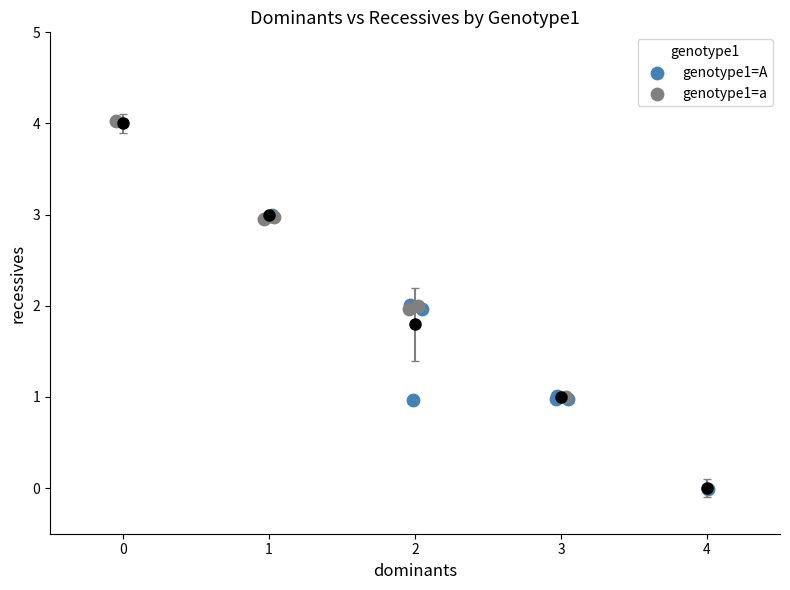

Which series contains the lowest Y value?

genotype1=A